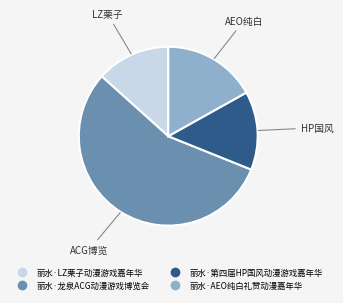

True or false: 丽水·LZ栗子动漫游戏嘉年华 accounts for 13% of the total.

True